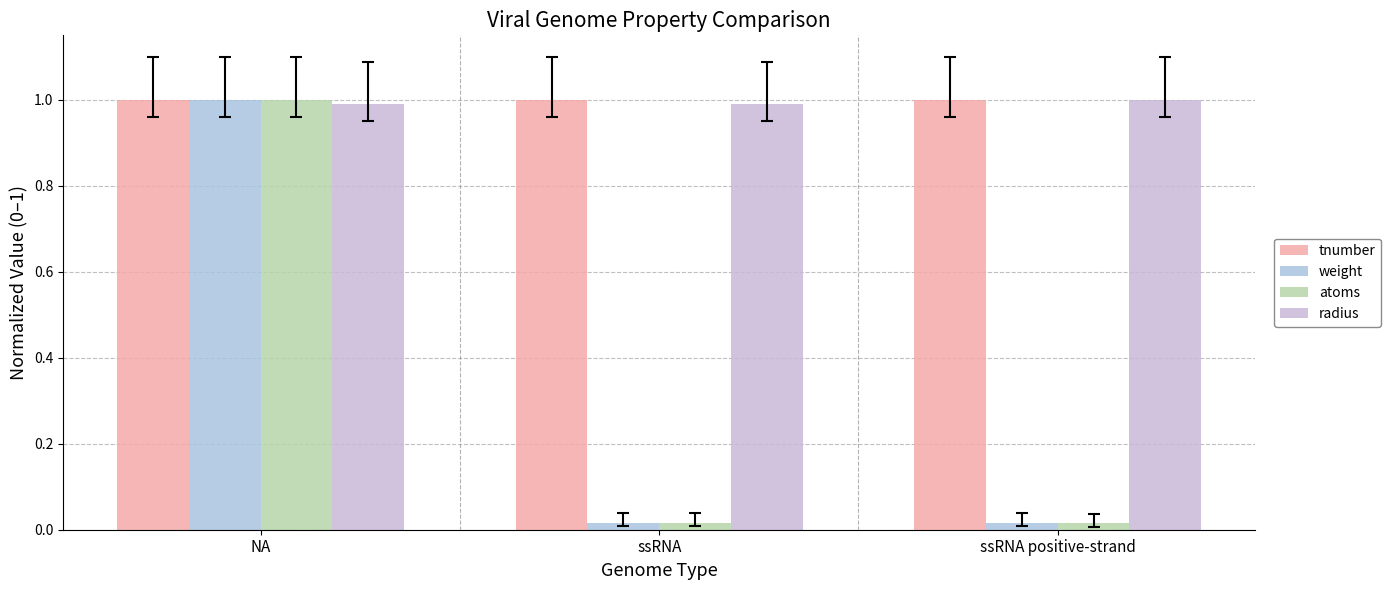

At which label does weight reach its peak?

NA